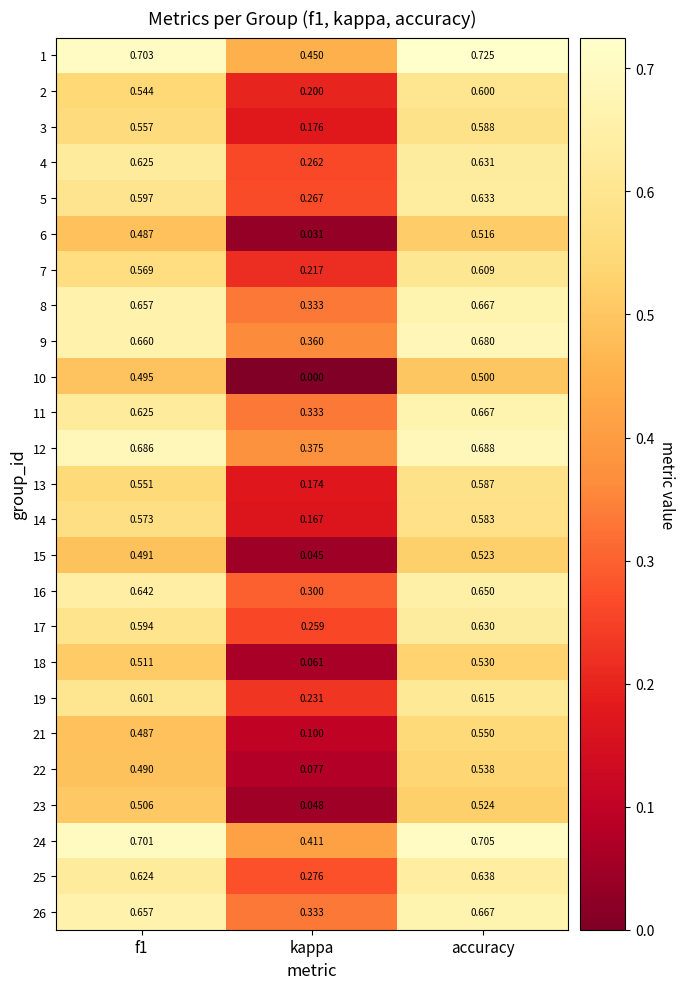

At which label does 1 reach its peak?

accuracy